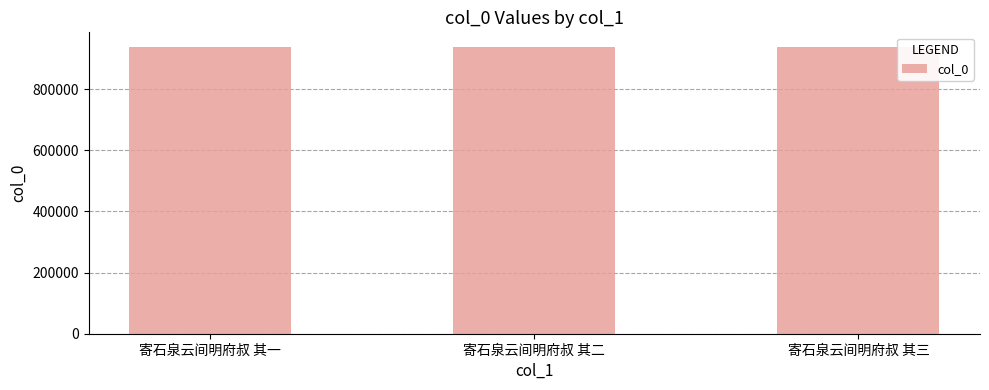

How many distinct data groups are displayed?

1